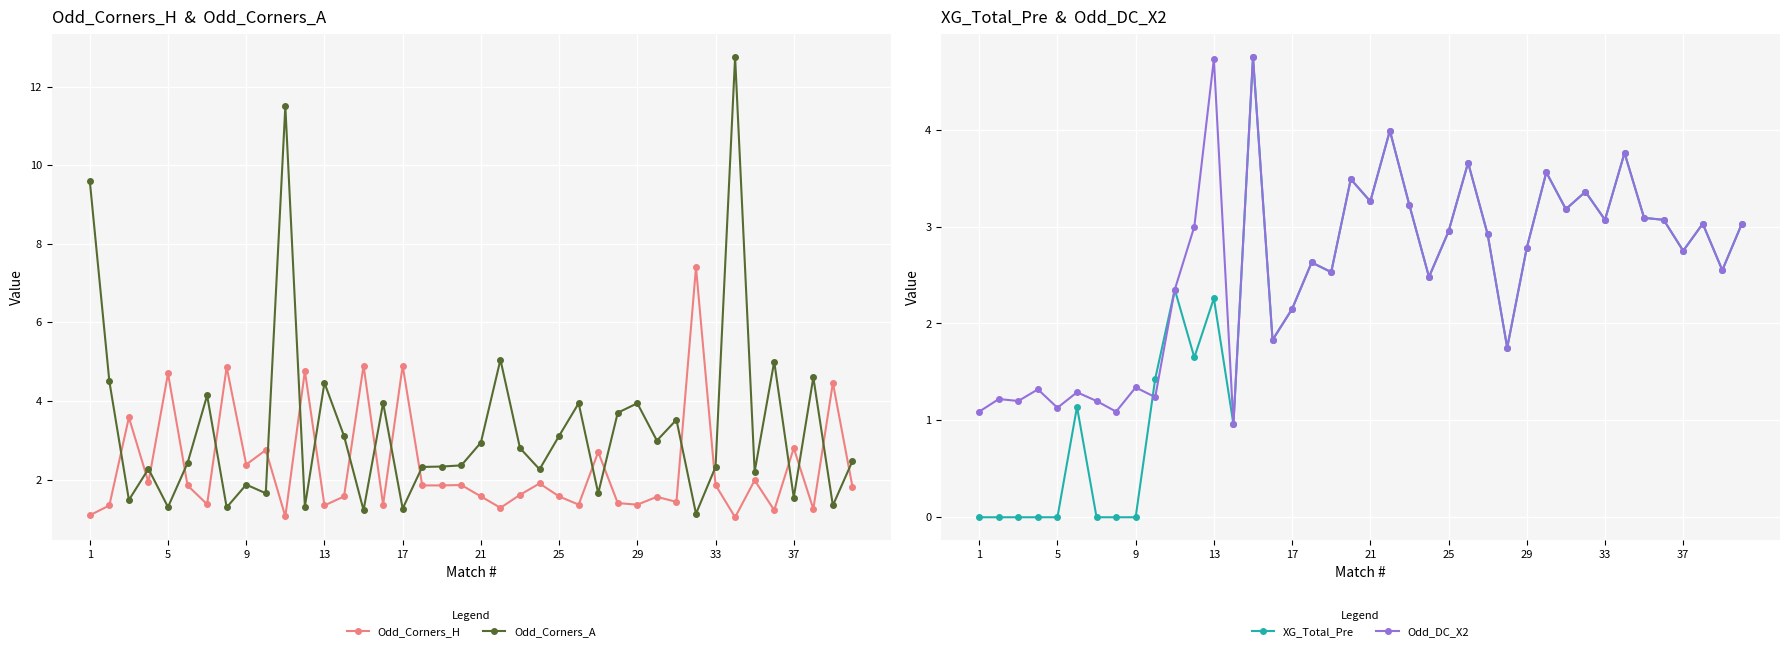

What is the difference between the highest and lowest values at 22?

1.6